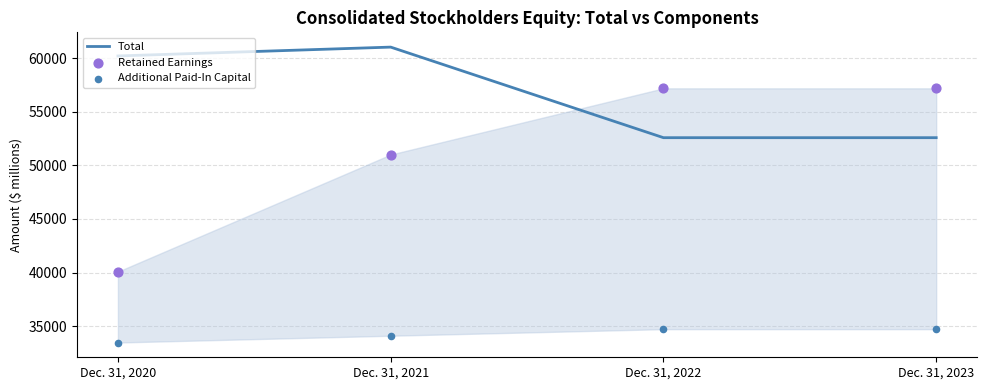

What are all the series names shown in the legend?

Total, Retained Earnings, Additional Paid-In Capital